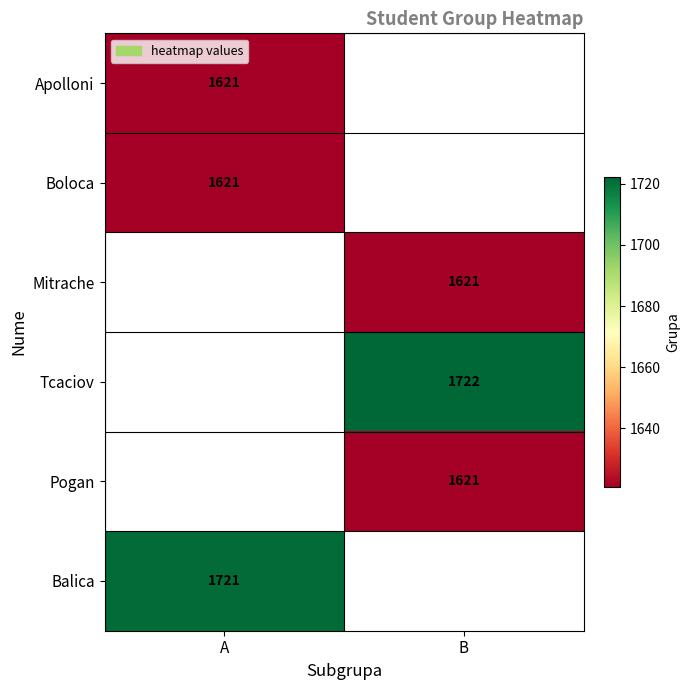

Is it true that Apolloni equals 1621 at A?

True